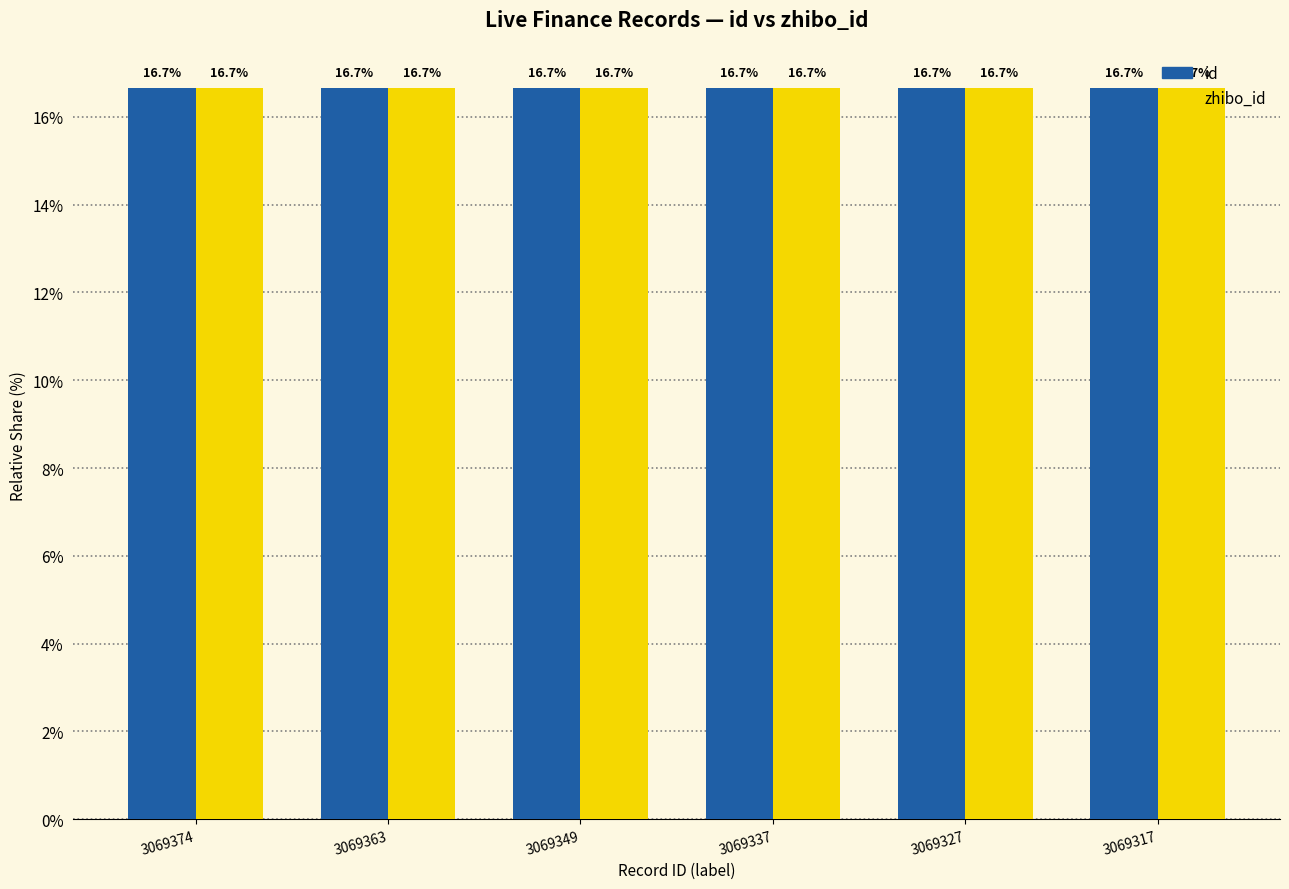

The value of zhibo_id at 3069317 is 16.7. True or false?

True